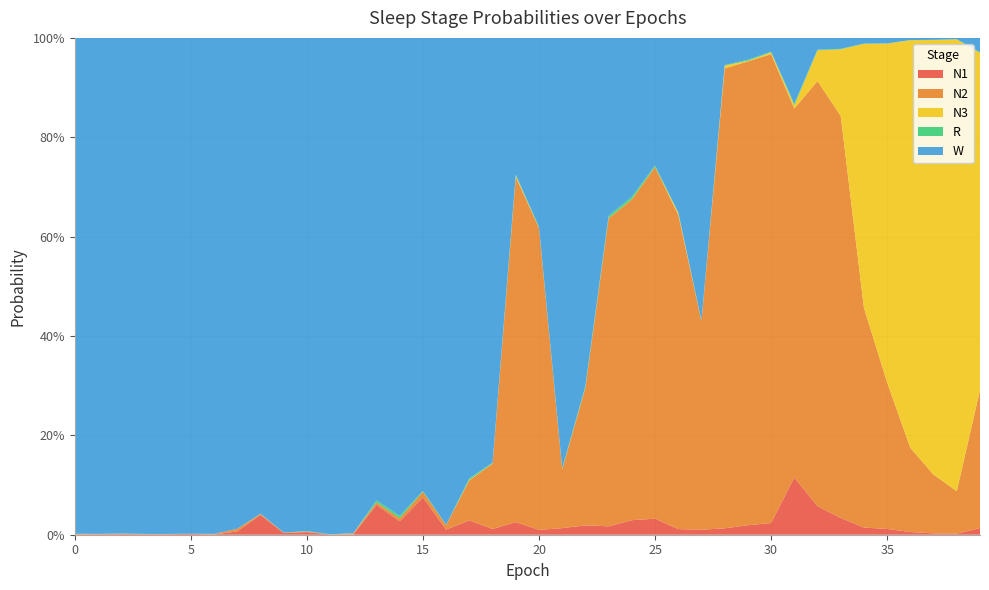

Reading right to left, extract all data points from this chart.

N1: 39=0.0	38=0.0	37=0.0	36=0.0	35=0.0	34=0.0	33=0.0	32=0.1	31=0.1	30=0.0	29=0.0	28=0.0	27=0.0	26=0.0	25=0.0	24=0.0	23=0.0	22=0.0	21=0.0	20=0.0	19=0.0	18=0.0	17=0.0	16=0.0	15=0.1	14=0.0	13=0.1	12=0.0	11=0.0	10=0.0	9=0.0	8=0.0	7=0.0	6=0.0	5=0.0	4=0.0	3=0.0	2=0.0	1=0.0	0=0.0
N2: 39=0.3	38=0.1	37=0.1	36=0.2	35=0.3	34=0.4	33=0.8	32=0.9	31=0.7	30=0.9	29=0.9	28=0.9	27=0.4	26=0.6	25=0.7	24=0.6	23=0.6	22=0.3	21=0.1	20=0.6	19=0.7	18=0.1	17=0.1	16=0.0	15=0.0	14=0.0	13=0.0	12=0.0	11=0.0	10=0.0	9=0.0	8=0.0	7=0.0	6=0.0	5=0.0	4=0.0	3=0.0	2=0.0	1=0.0	0=0.0
N3: 39=0.7	38=0.9	37=0.9	36=0.8	35=0.7	34=0.5	33=0.1	32=0.1	31=0.0	30=0.0	29=0.0	28=0.0	27=0.0	26=0.0	25=0.0	24=0.0	23=0.0	22=0.0	21=0.0	20=0.0	19=0.0	18=0.0	17=0.0	16=0.0	15=0.0	14=0.0	13=0.0	12=0.0	11=0.0	10=0.0	9=0.0	8=0.0	7=0.0	6=0.0	5=0.0	4=0.0	3=0.0	2=0.0	1=0.0	0=0.0
R: 39=0.0	38=0.0	37=0.0	36=0.0	35=0.0	34=0.0	33=0.0	32=0.0	31=0.0	30=0.0	29=0.0	28=0.0	27=0.0	26=0.0	25=0.0	24=0.0	23=0.0	22=0.0	21=0.0	20=0.0	19=0.0	18=0.0	17=0.0	16=0.0	15=0.0	14=0.0	13=0.0	12=0.0	11=0.0	10=0.0	9=0.0	8=0.0	7=0.0	6=0.0	5=0.0	4=0.0	3=0.0	2=0.0	1=0.0	0=0.0
W: 39=0.0	38=0.0	37=0.0	36=0.0	35=0.0	34=0.0	33=0.0	32=0.0	31=0.1	30=0.0	29=0.0	28=0.1	27=0.6	26=0.4	25=0.3	24=0.3	23=0.4	22=0.7	21=0.9	20=0.4	19=0.3	18=0.9	17=0.9	16=1.0	15=0.9	14=1.0	13=0.9	12=1.0	11=1.0	10=1.0	9=1.0	8=1.0	7=1.0	6=1.0	5=1.0	4=1.0	3=1.0	2=1.0	1=1.0	0=1.0